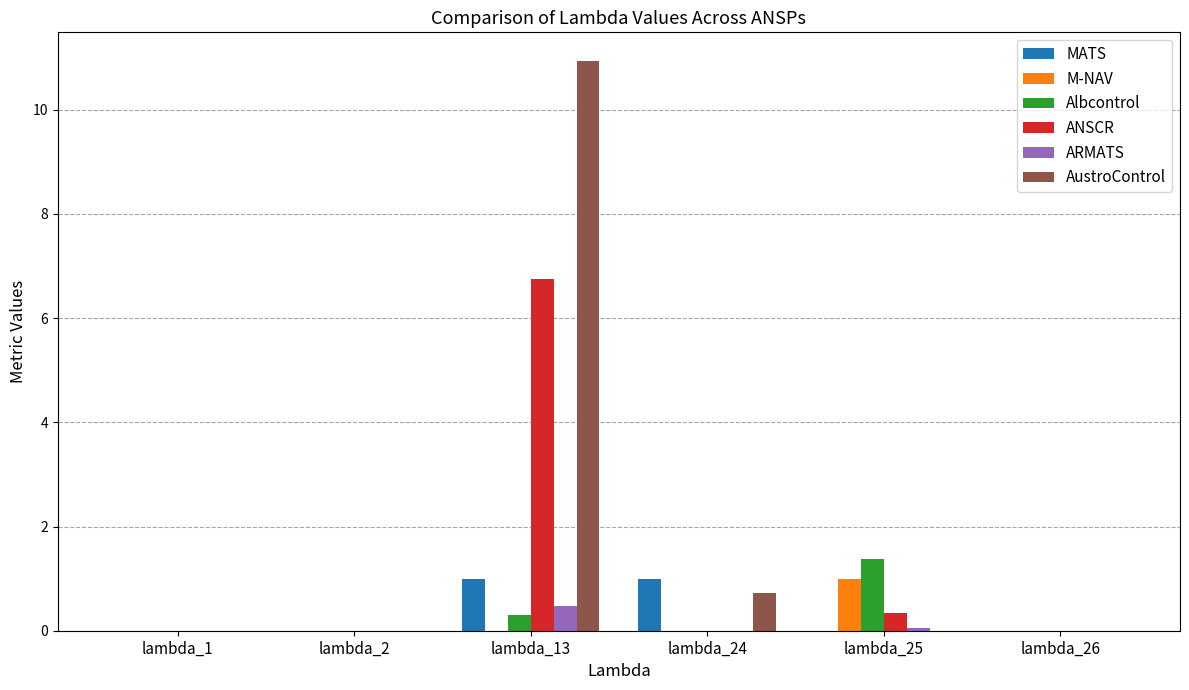

What is the sum of the MATS values at lambda_13 and lambda_26?

1.0